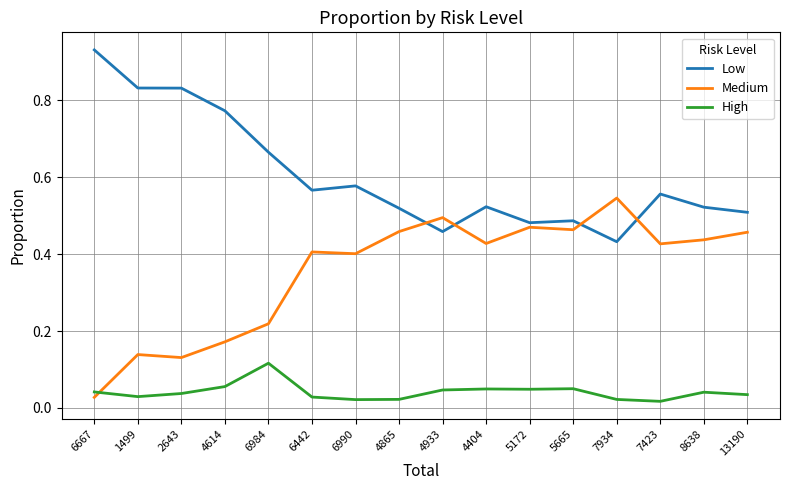

Where is Low nearest to the value 0?

7934